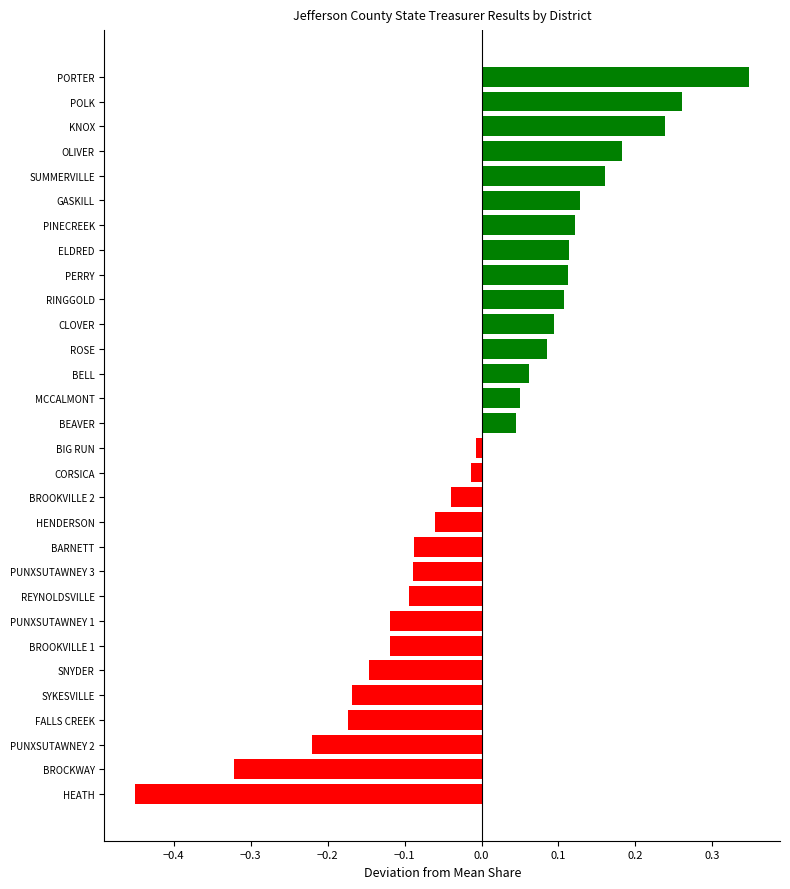

How many values are below 0?

15